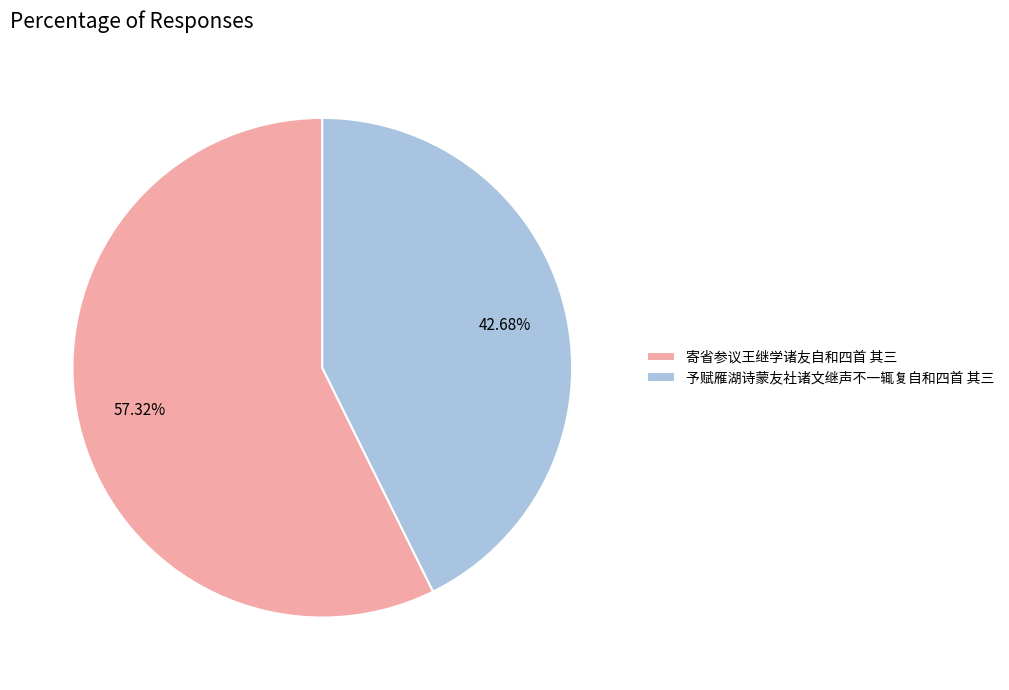

To the nearest percent, what portion does 予赋雁湖诗蒙友社诸文继声不一辄复自和四首 其三 represent?

43%